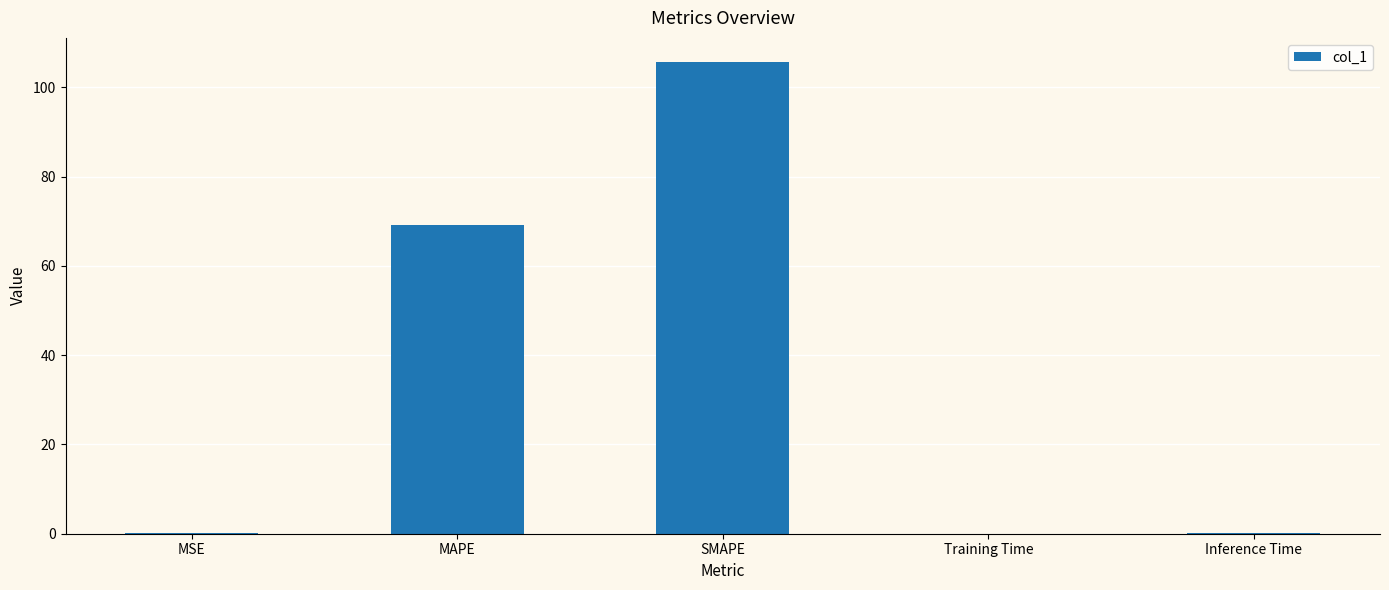

What value does the data have at SMAPE?

105.8